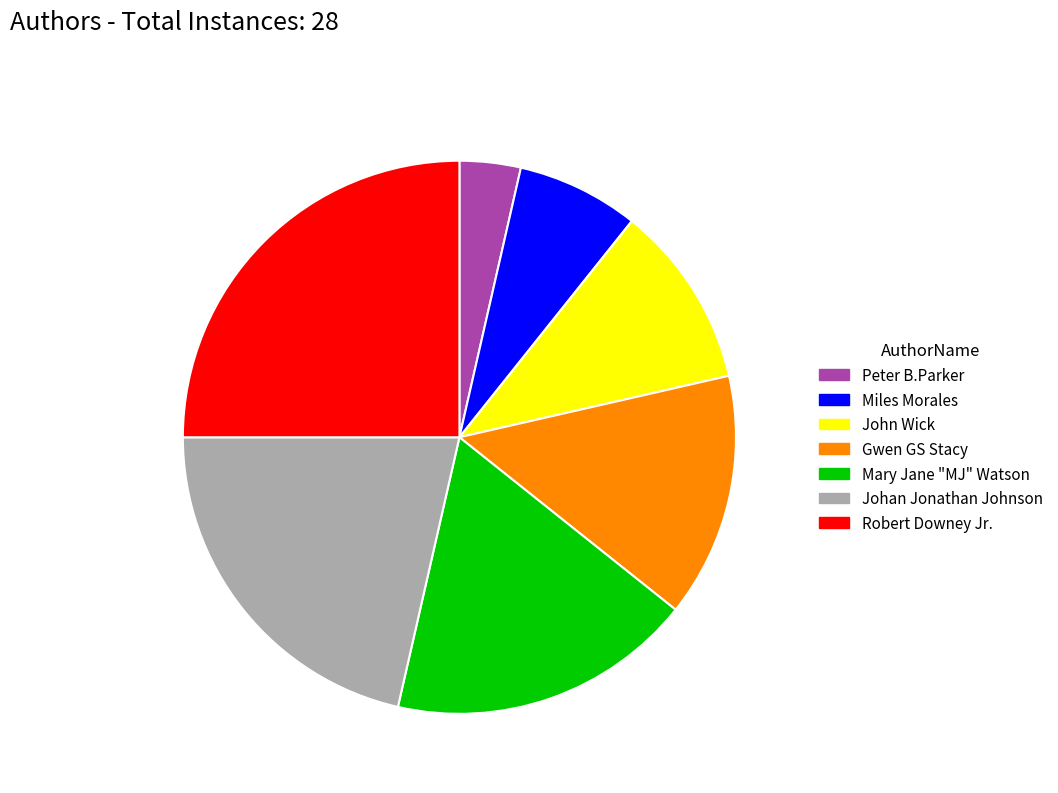

Do Robert Downey Jr. and Miles Morales together represent more than half of the pie?

No